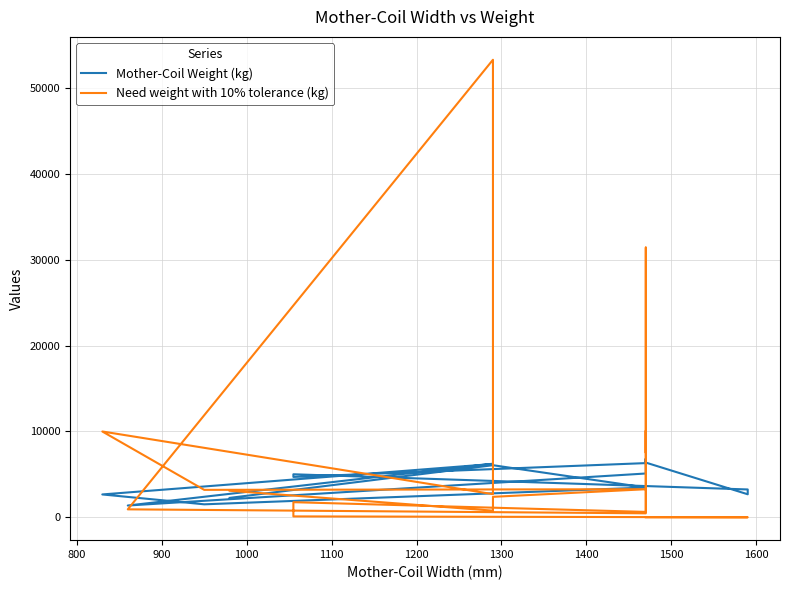

What is the highest value of the Mother-Coil Weight (kg) series?

6830.0